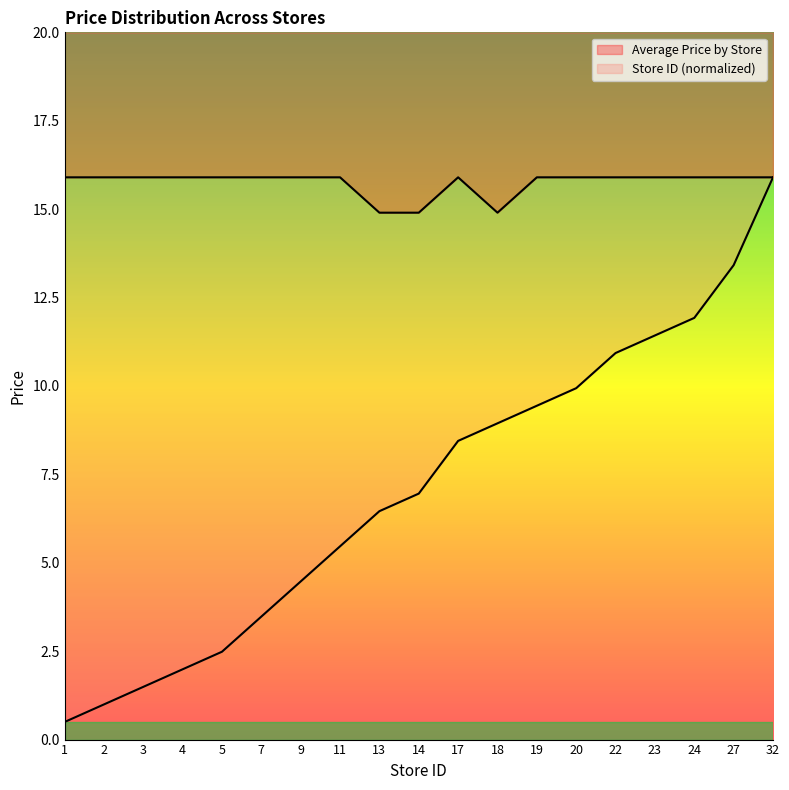

Count the number of categories in the chart.

19